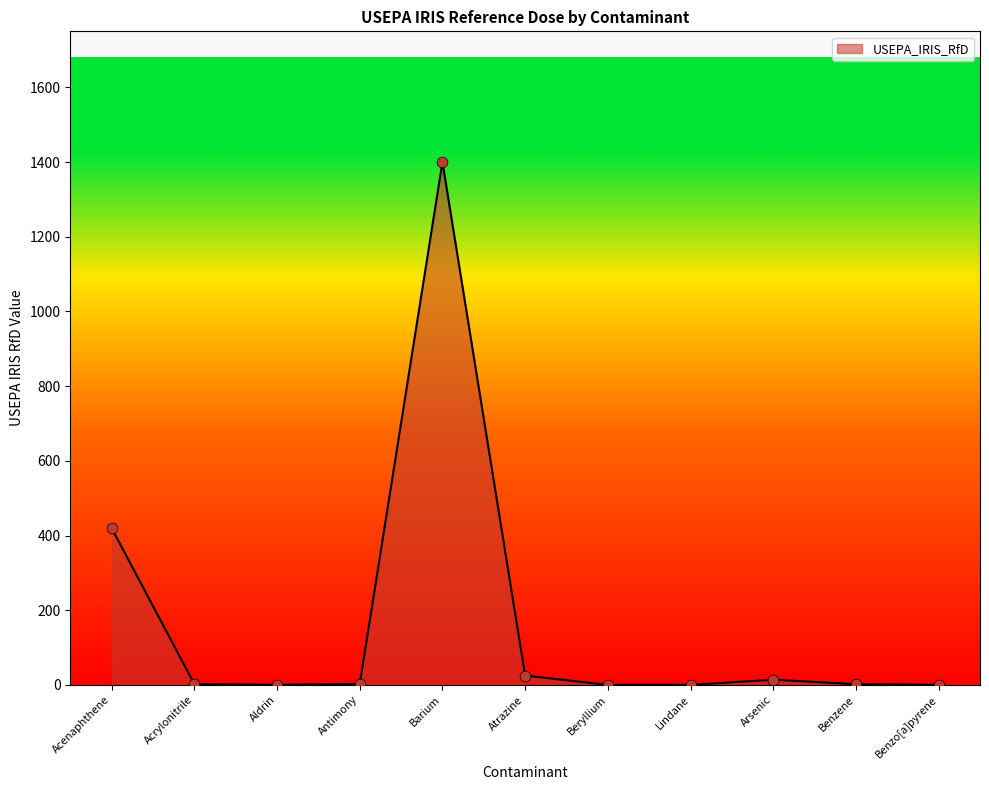

Which has a higher value, Benzene or Barium?

Barium